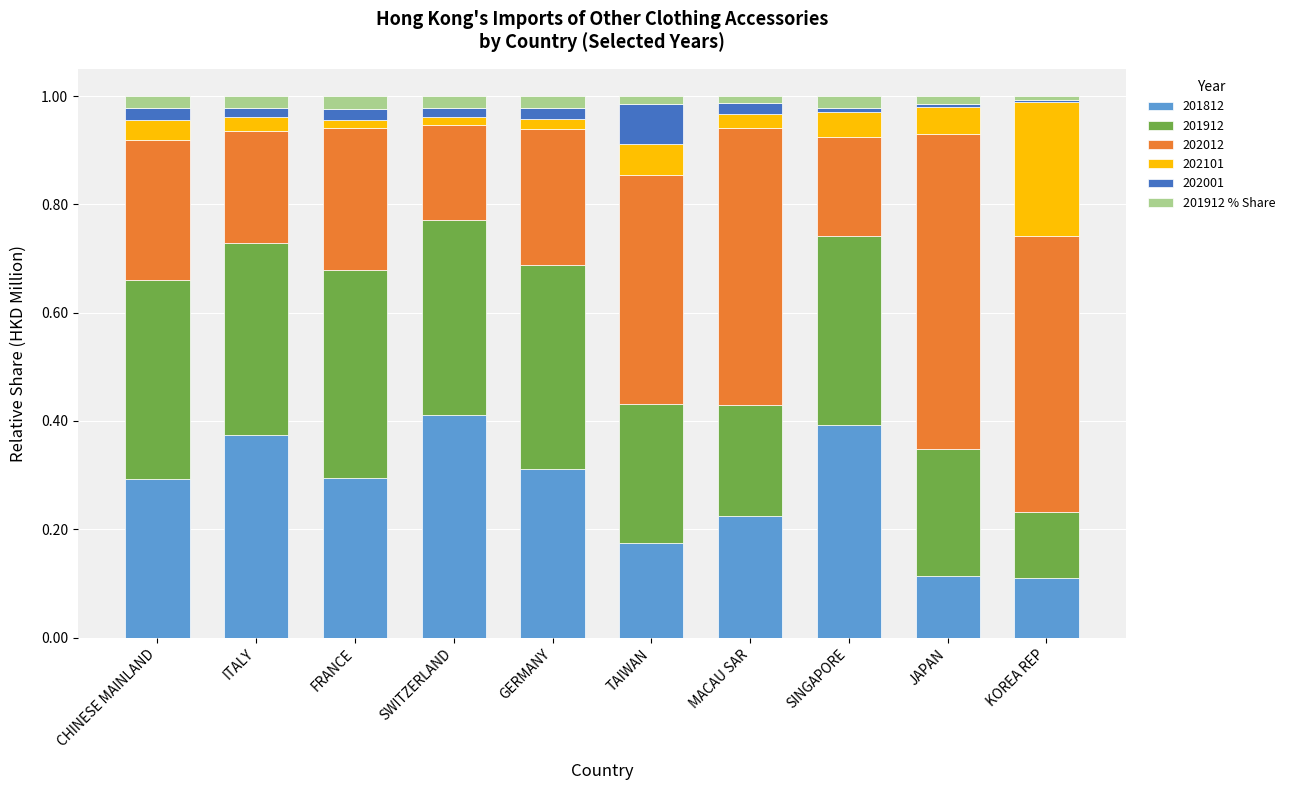

Is it true that 201812 equals 0.3 at CHINESE MAINLAND?

True